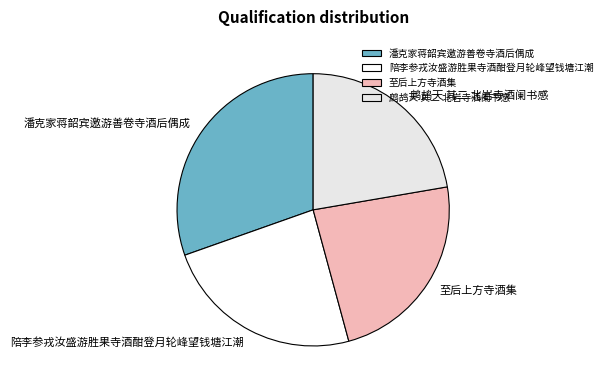

Is the sum of 鹧鸪天 其二 北岩寺酒阑书感 and 至后上方寺酒集 greater than half?

No